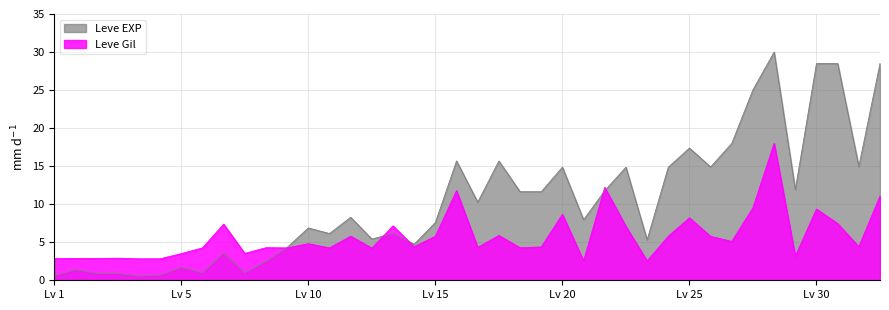

Where is the first local minimum for Leve EXP?

1